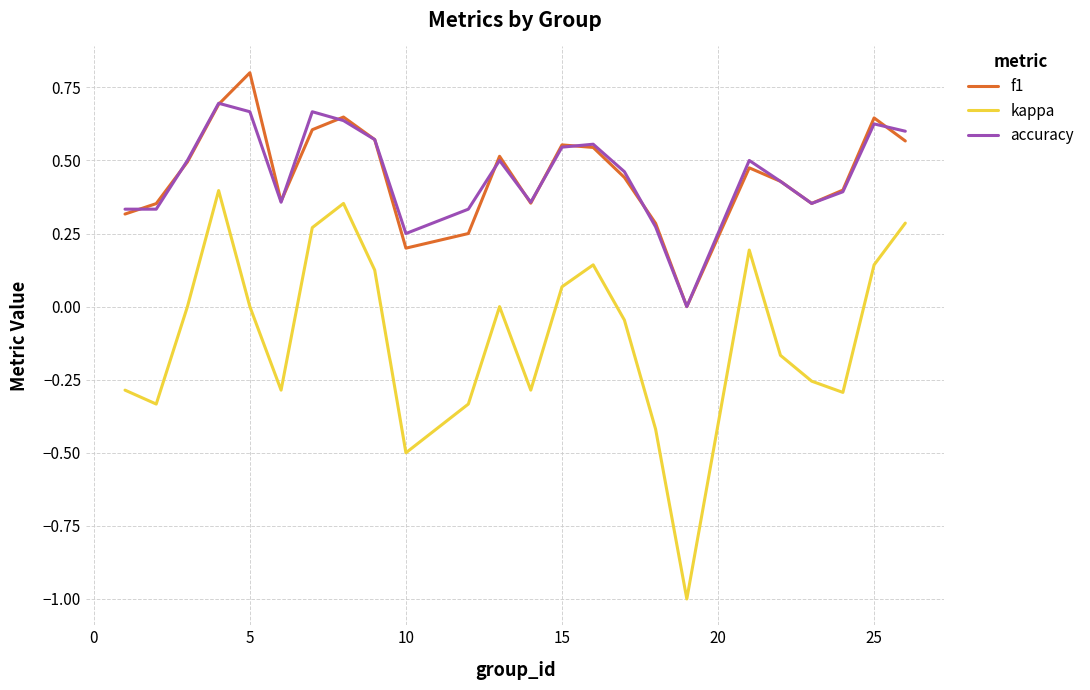

True or false: f1 and kappa intersect in this chart.

False